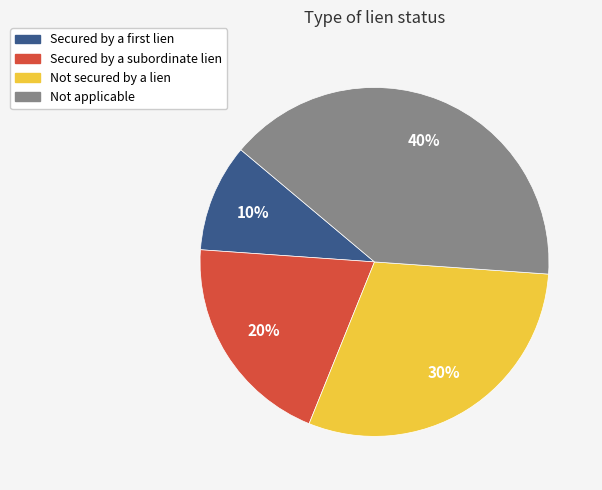

Between Not applicable and Not secured by a lien, which is larger?

Not applicable